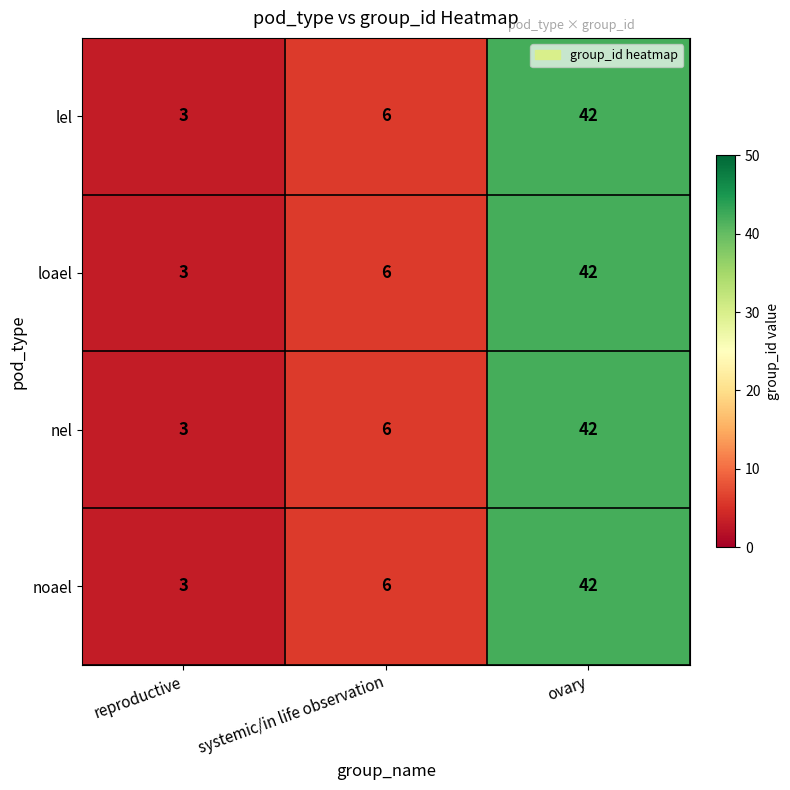

How many values in the nel series are below 6?

1